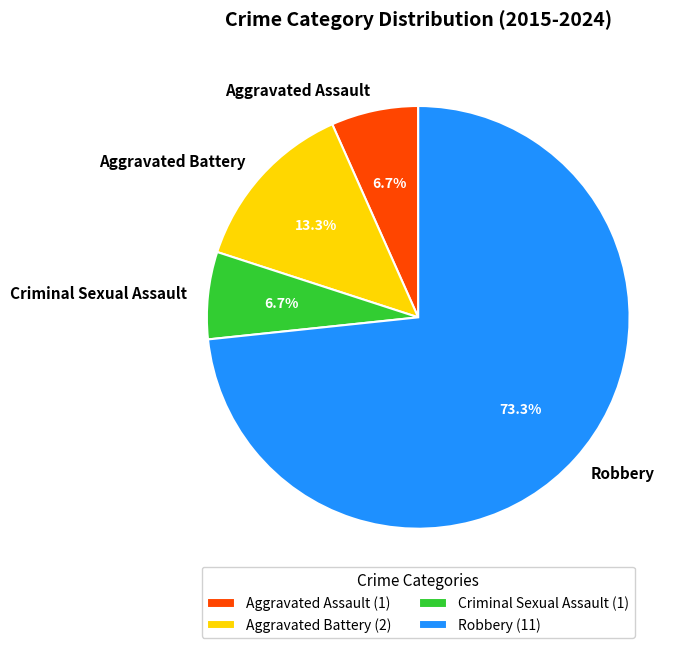

Does Criminal Sexual Assault account for over 50% of the chart?

No